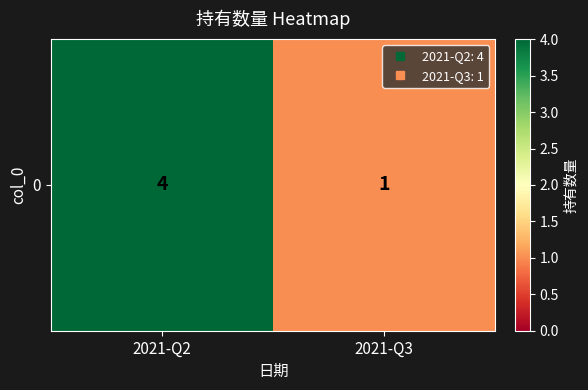

What is the maximum value shown in the chart?

4